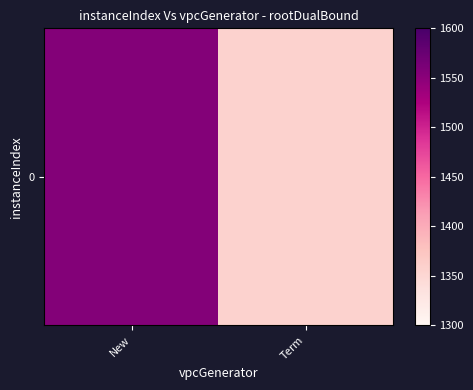

Where is the data nearest to the value 1455?

Term